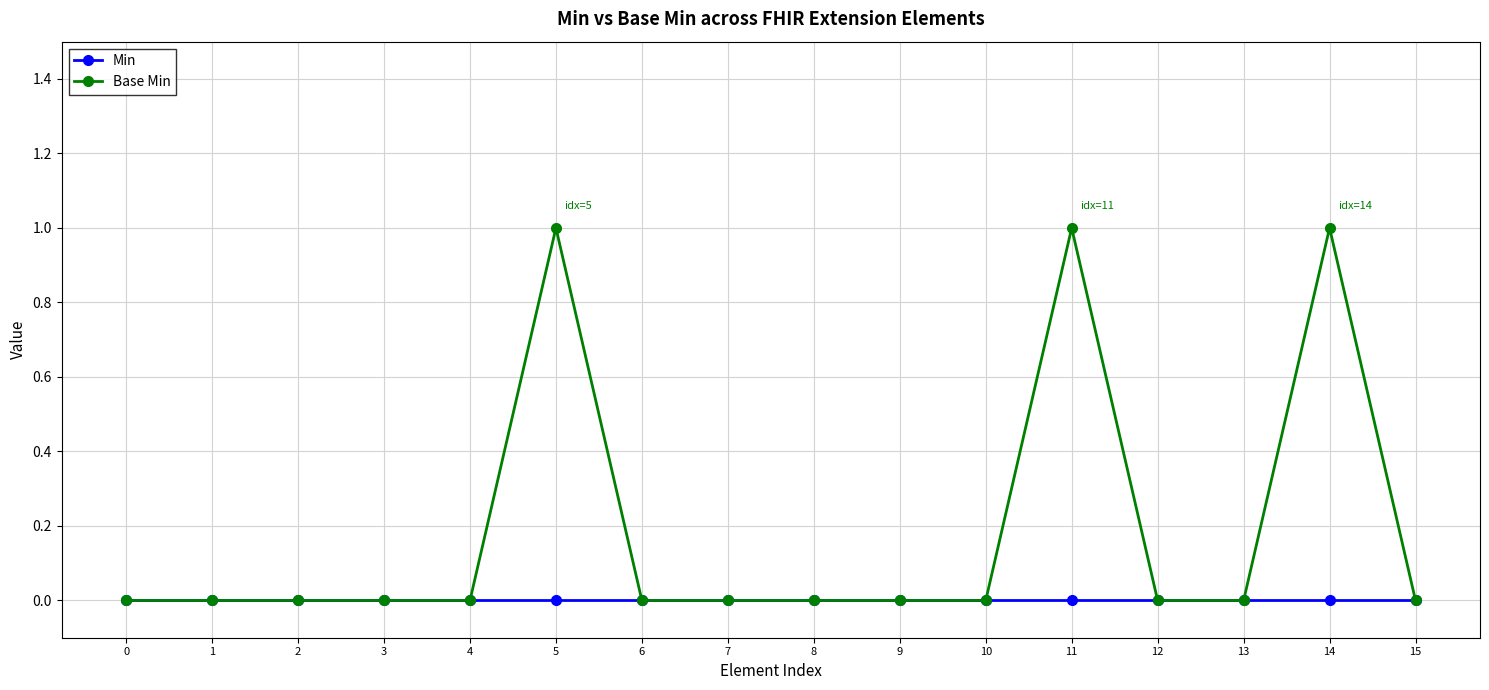

Reading left to right, transcribe all the data shown in this chart.

Min: 0=0	1=0	2=0	3=0	4=0	5=0	6=0	7=0	8=0	9=0	10=0	11=0	12=0	13=0	14=0	15=0
Base Min: 0=0	1=0	2=0	3=0	4=0	5=1	6=0	7=0	8=0	9=0	10=0	11=1	12=0	13=0	14=1	15=0